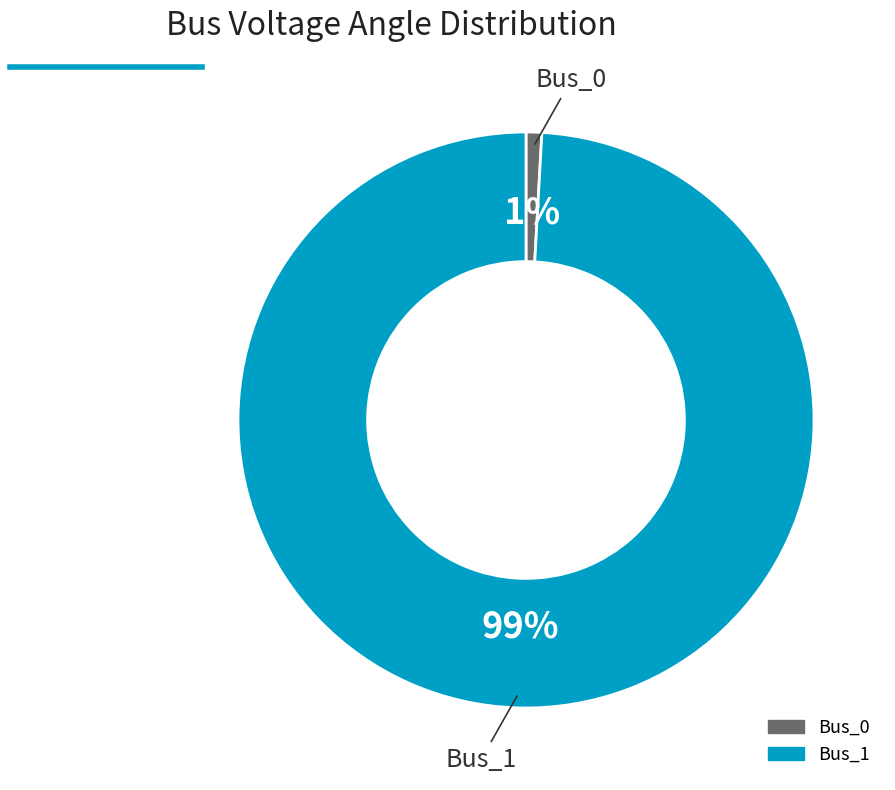

Which has a higher value, Bus_1 or Bus_0?

Bus_1